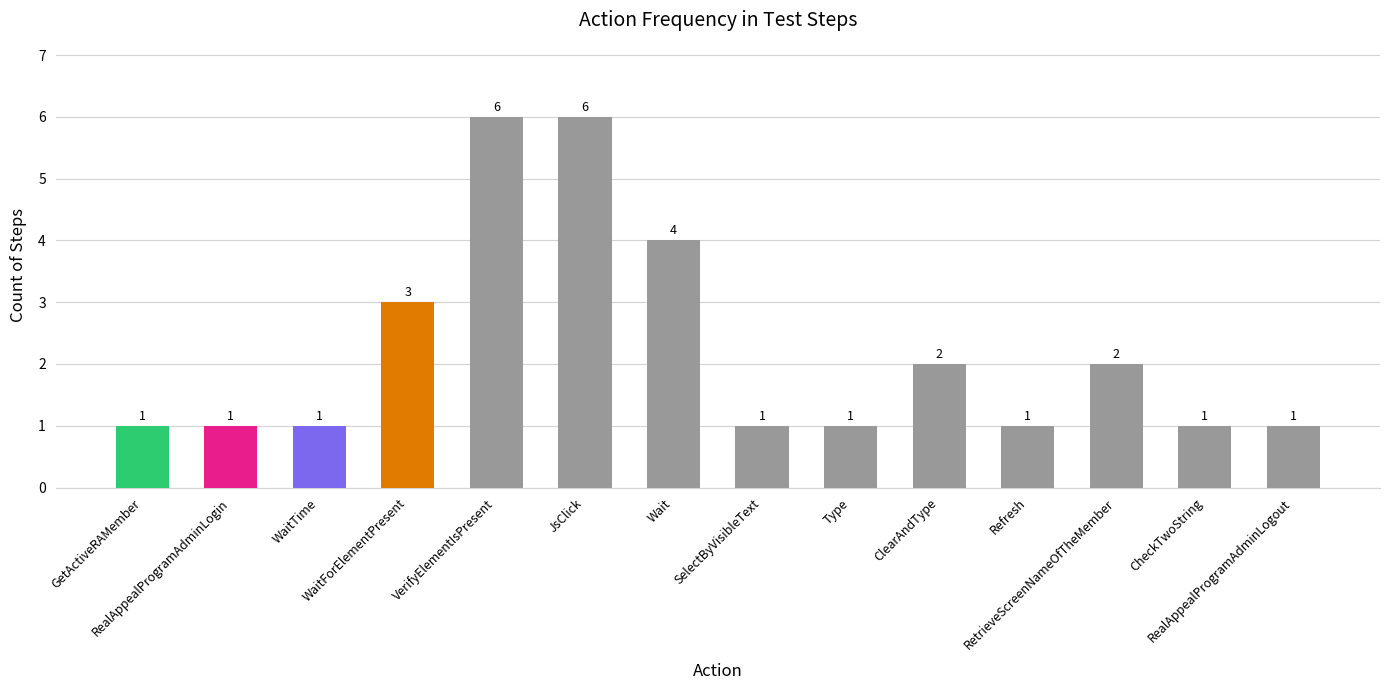

Count the number of values greater than 1.

6